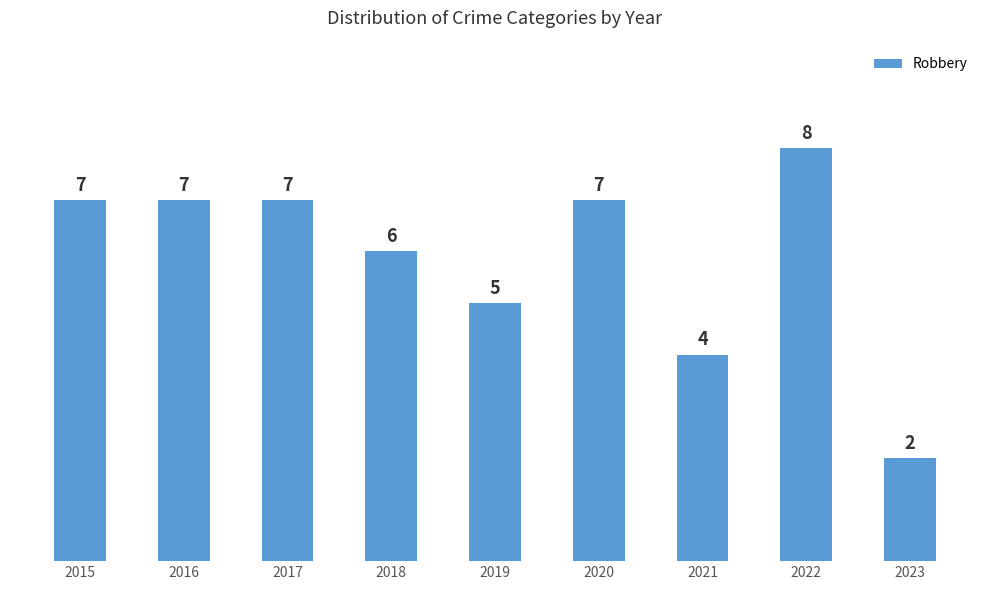

What is the value of the 3rd bar from the left?

7